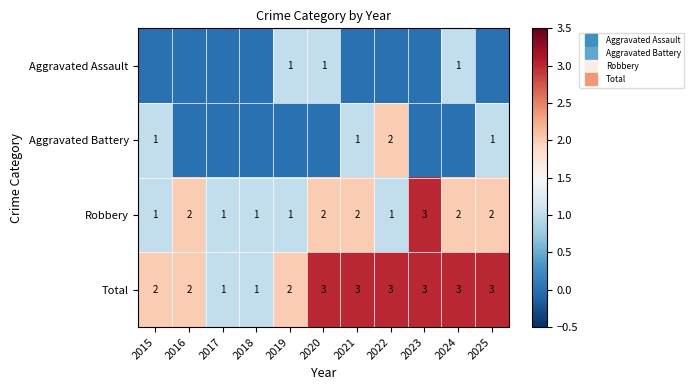

Rank the series at 2020 from highest to lowest value.

Total, Robbery, Aggravated Assault, Aggravated Battery